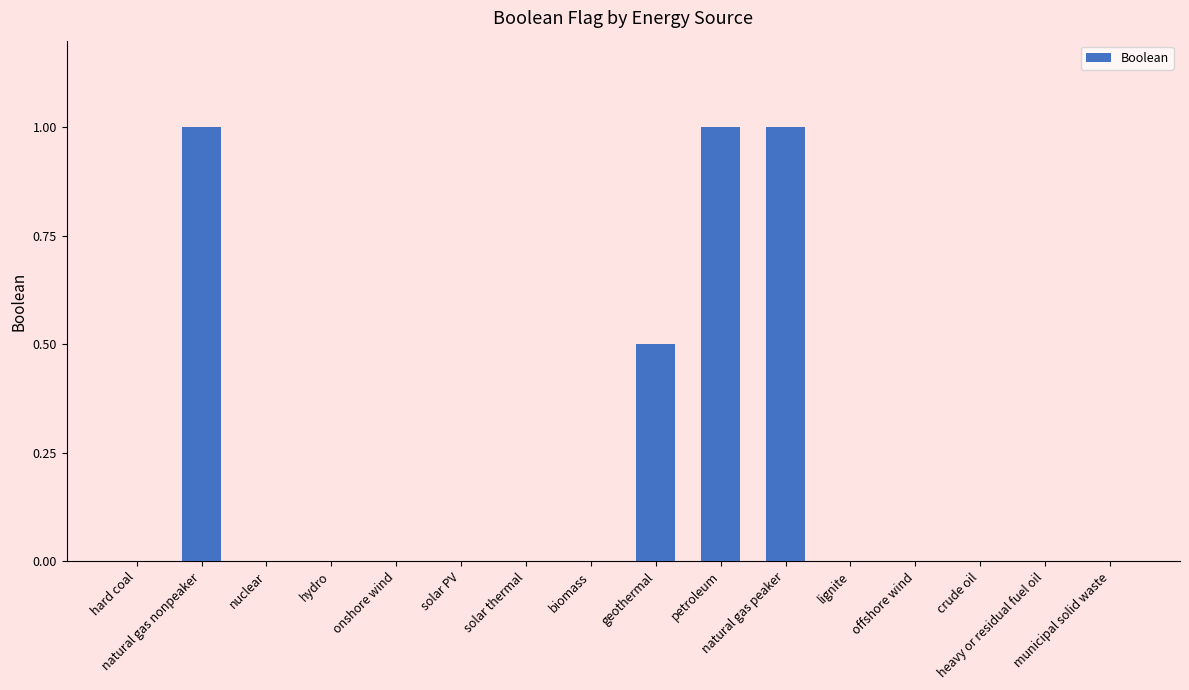

What is the greatest value displayed?

1.0